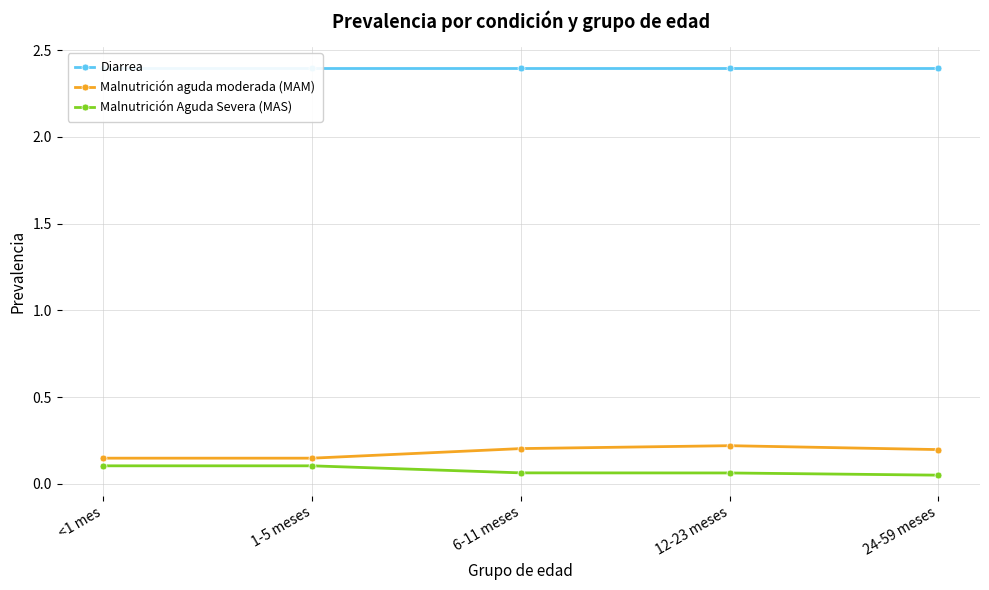

What is the sum of all Malnutrición aguda moderada (MAM) values?

0.9